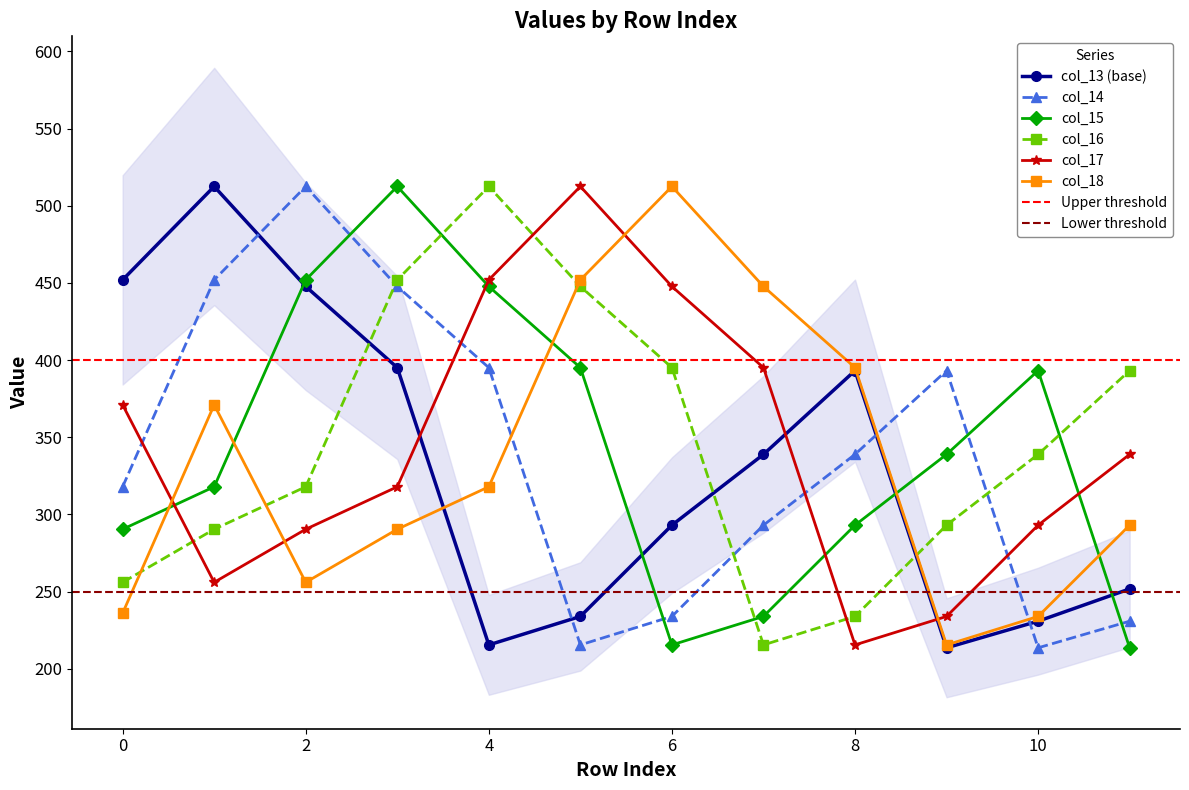

What is the lowest value of the col_17 series?

215.4